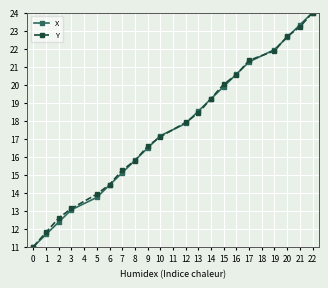

Rank the categories by X value from lowest to highest.

0, 1, 2, 3, 5, 6, 7, 8, 9, 10, 12, 13, 14, 15, 16, 17, 19, 20, 21, 22